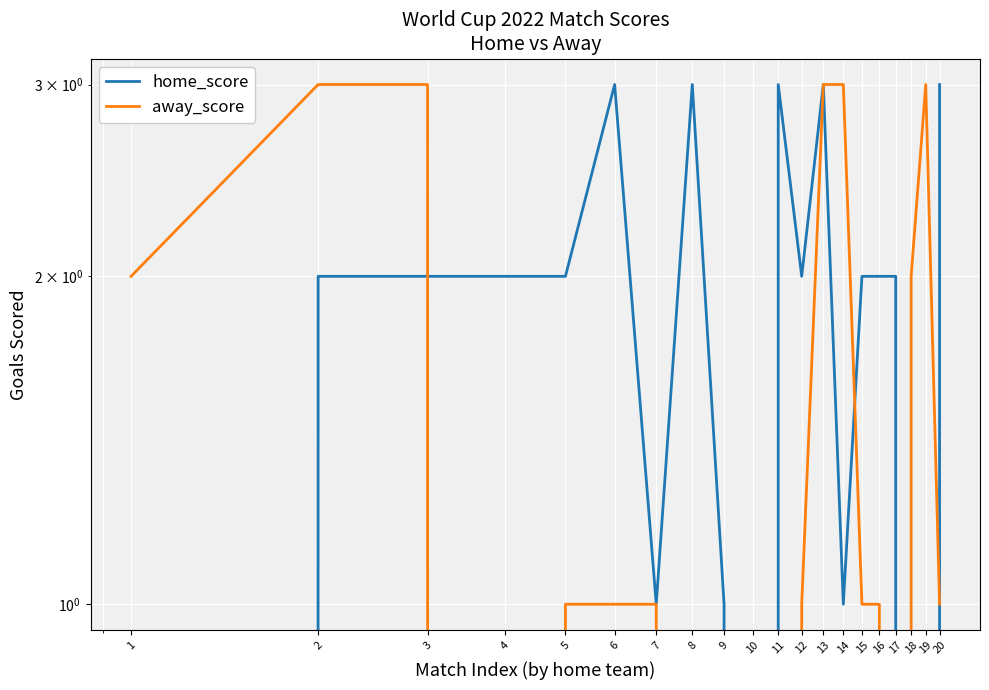

Read the away_score value at 18.

2